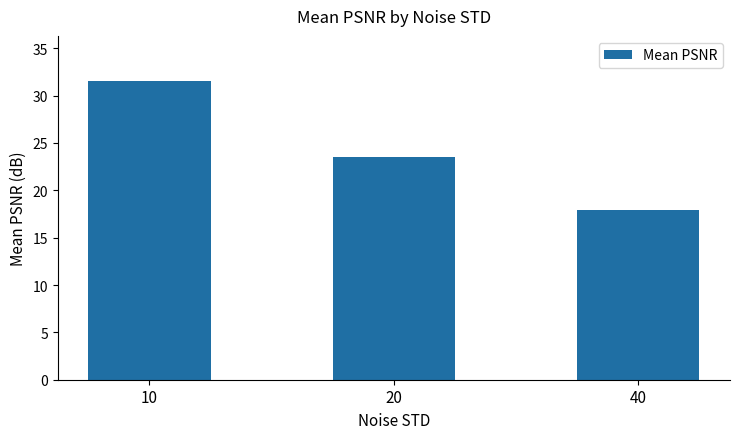

At which category does the chart reach its peak across all series?

10